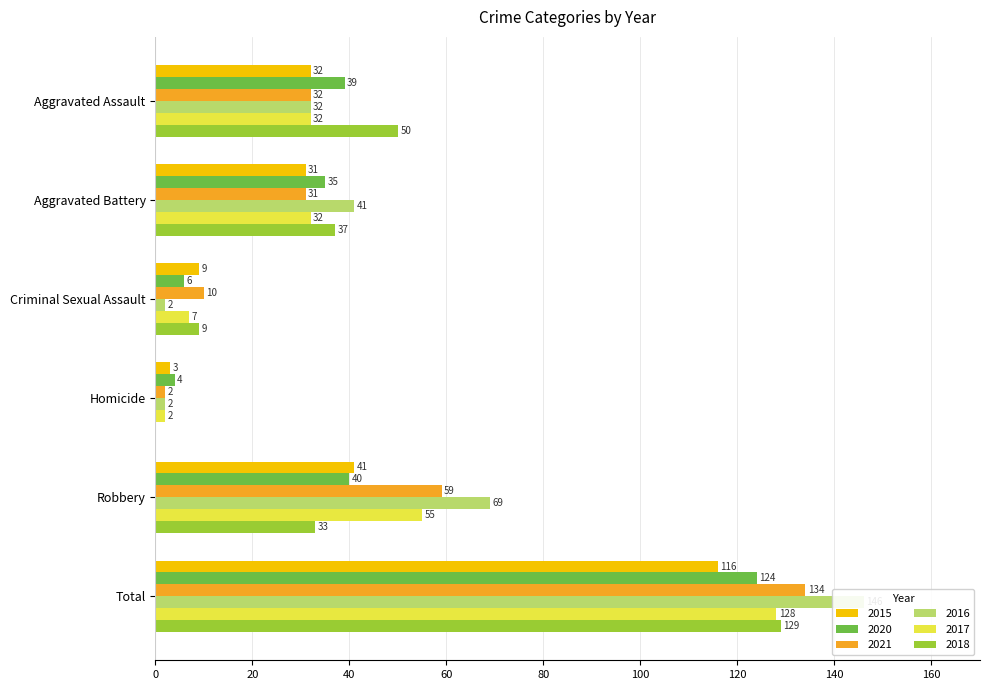

What is the value of the 2021 bar at the 6th from the left?

134